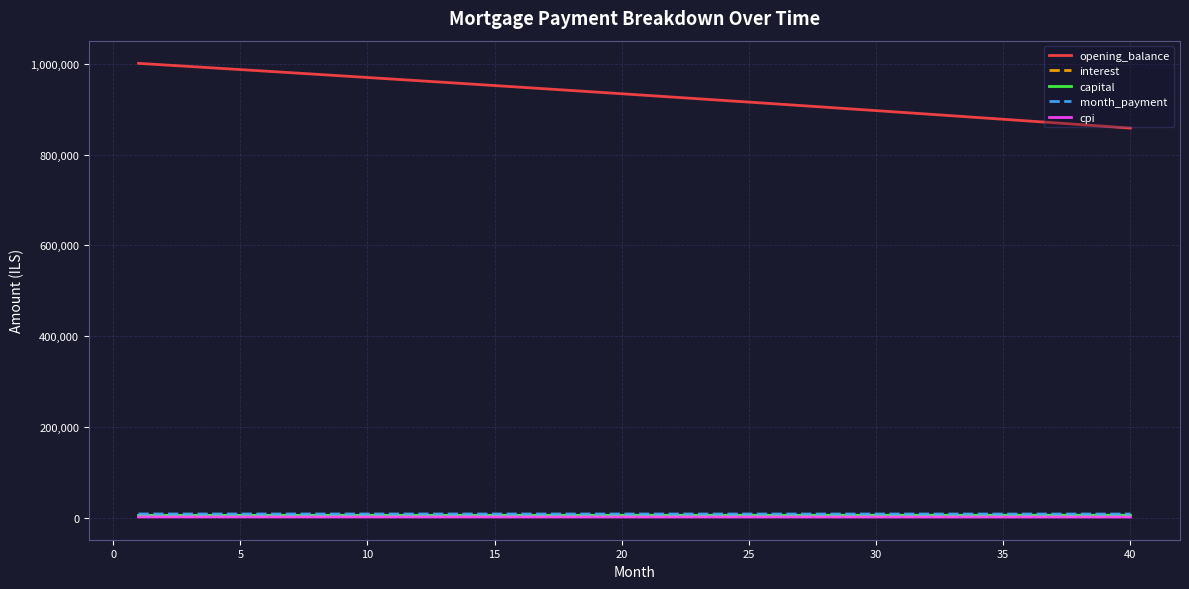

What is the average value of the capital series?

5055.7